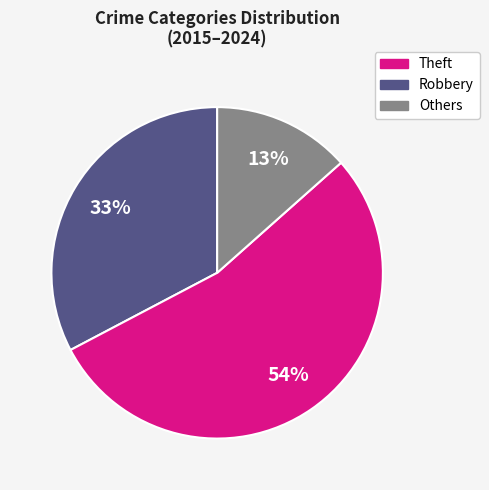

To the nearest percent, what is the average slice percentage?

33%